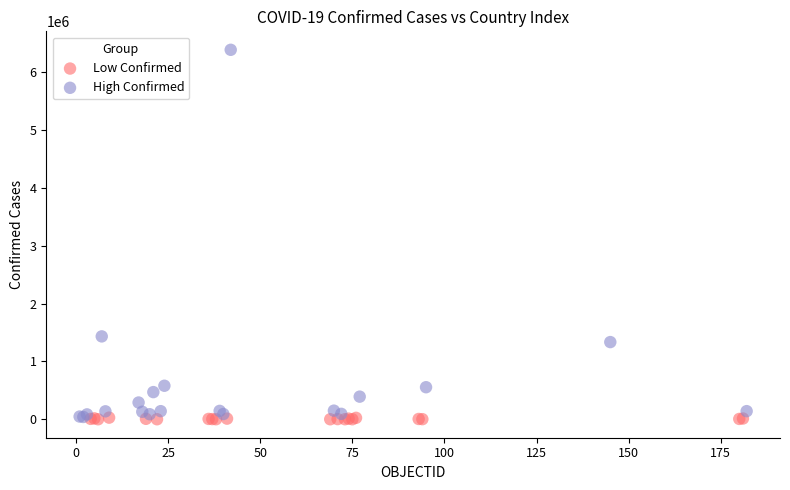

Which series has the widest spread of Y values?

High Confirmed